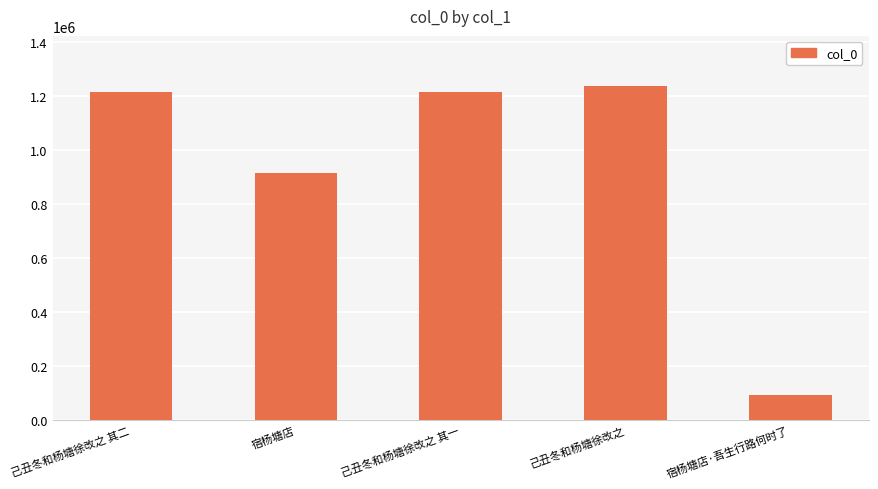

What is the difference between the maximum and second lowest values?

321582